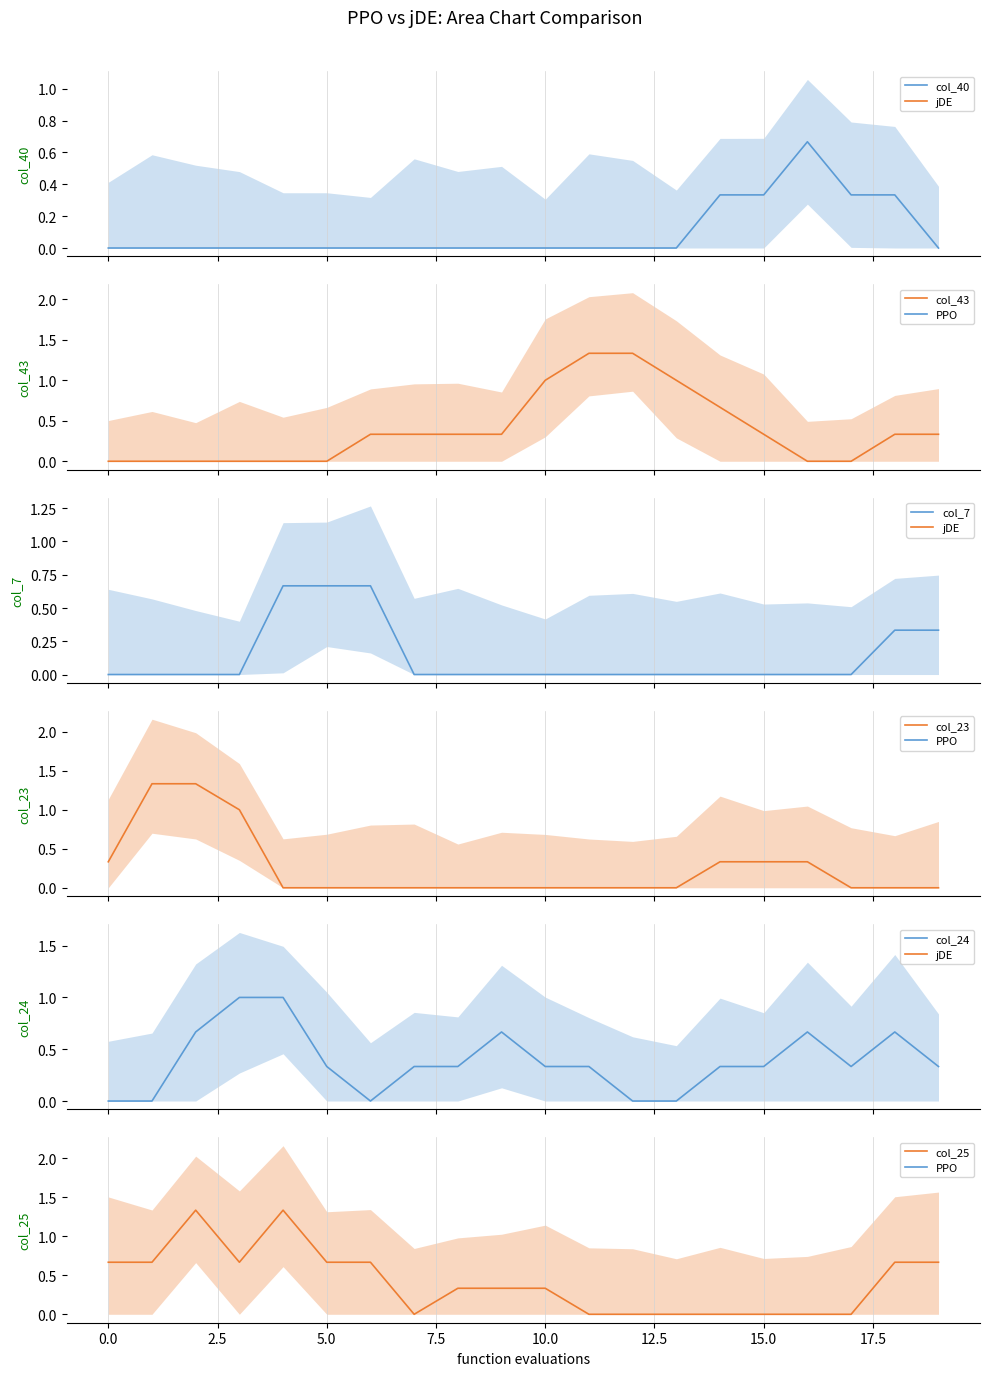

True or false: col_25 has a value of 0.0 at 15.0.

True